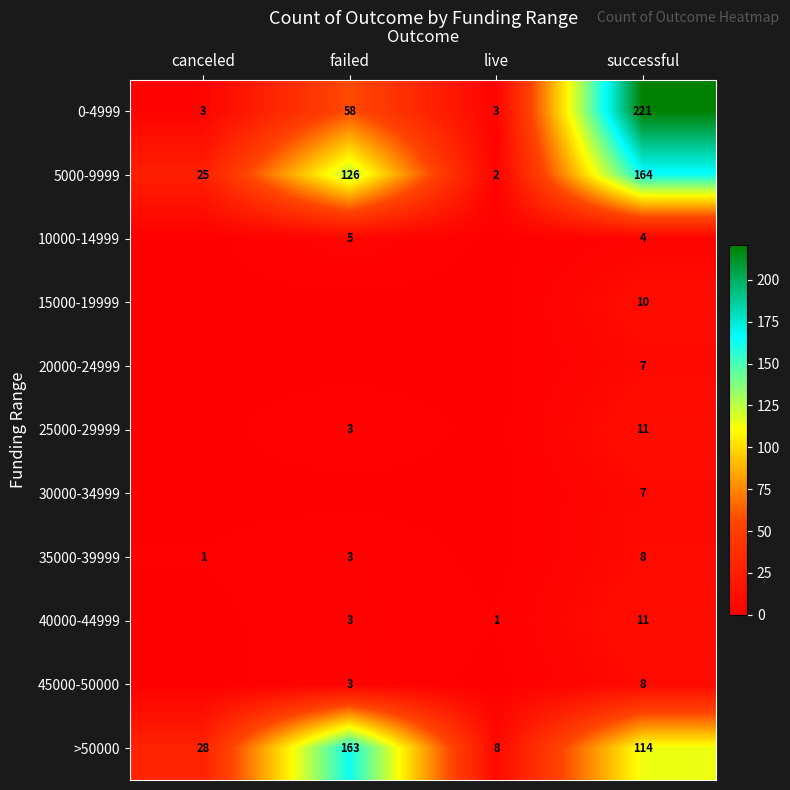

Read the 0-4999 value at live, to the nearest 5.

5